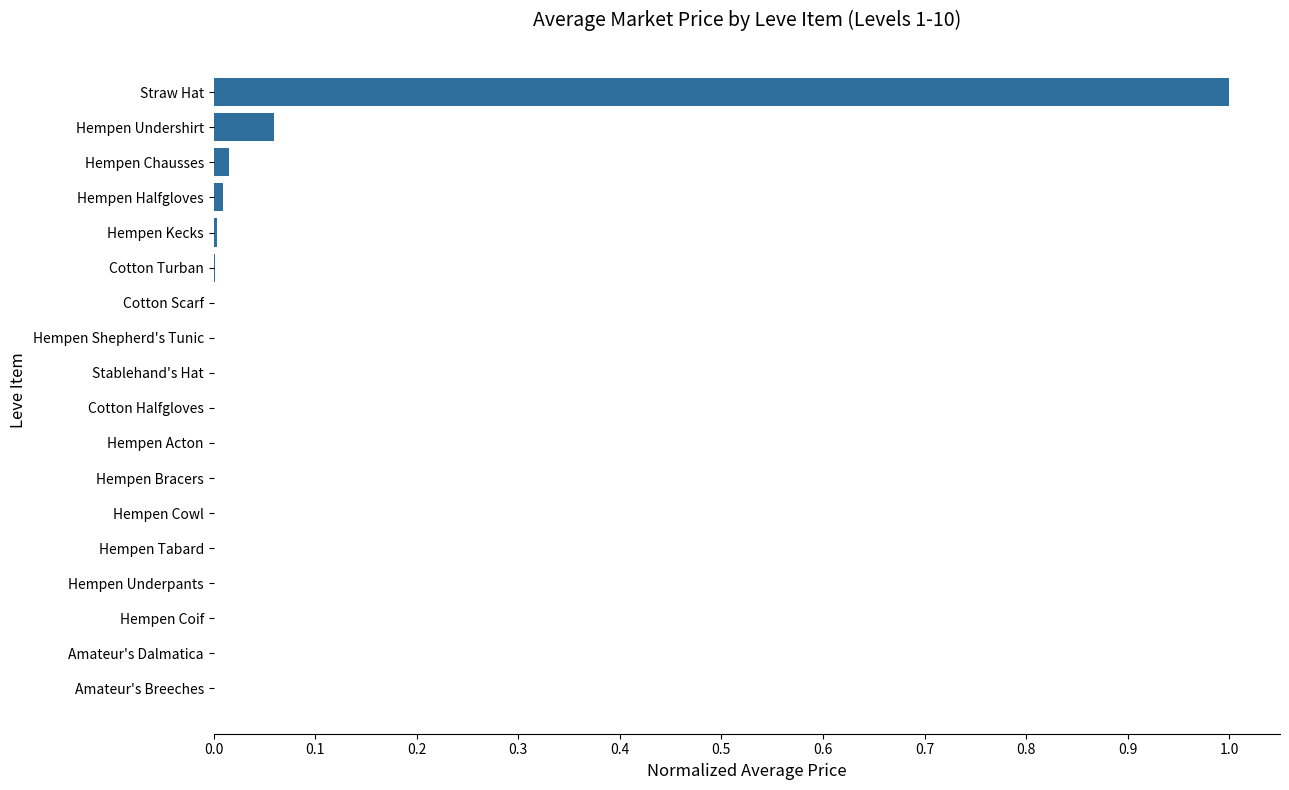

What is the maximum value shown in the chart?

1.0